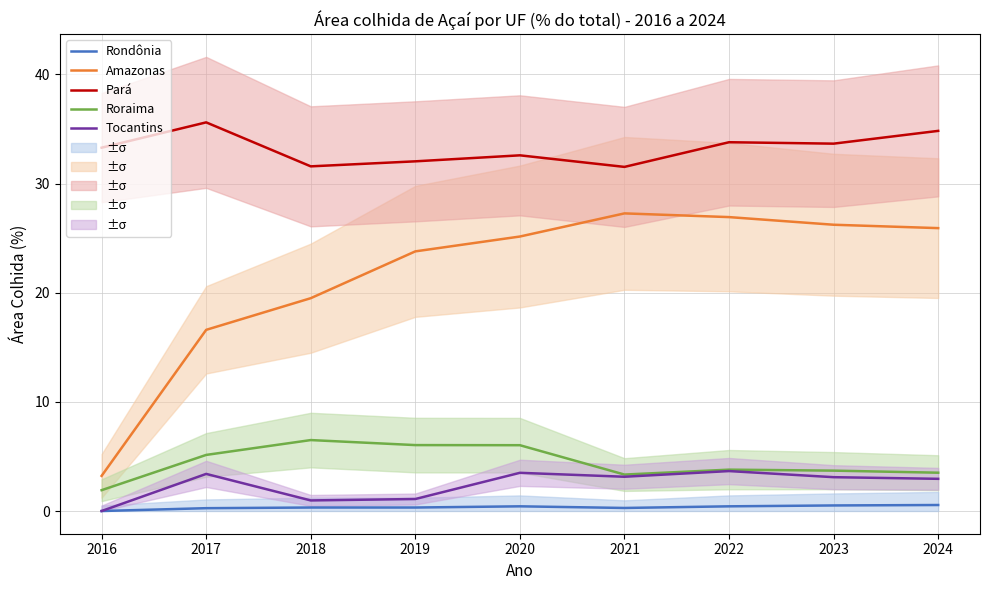

How many lines are shown in the chart?

5